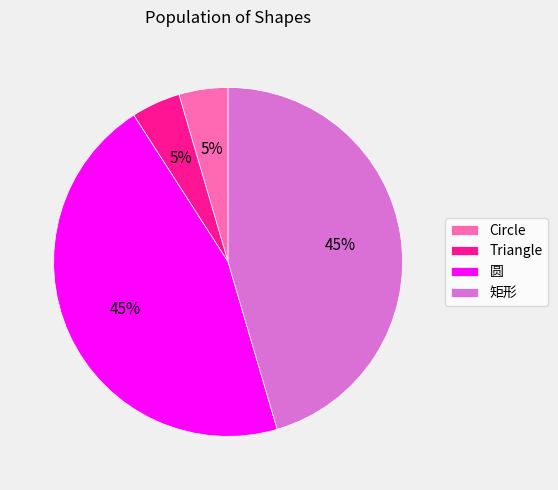

Does 矩形 account for over 50% of the chart?

No